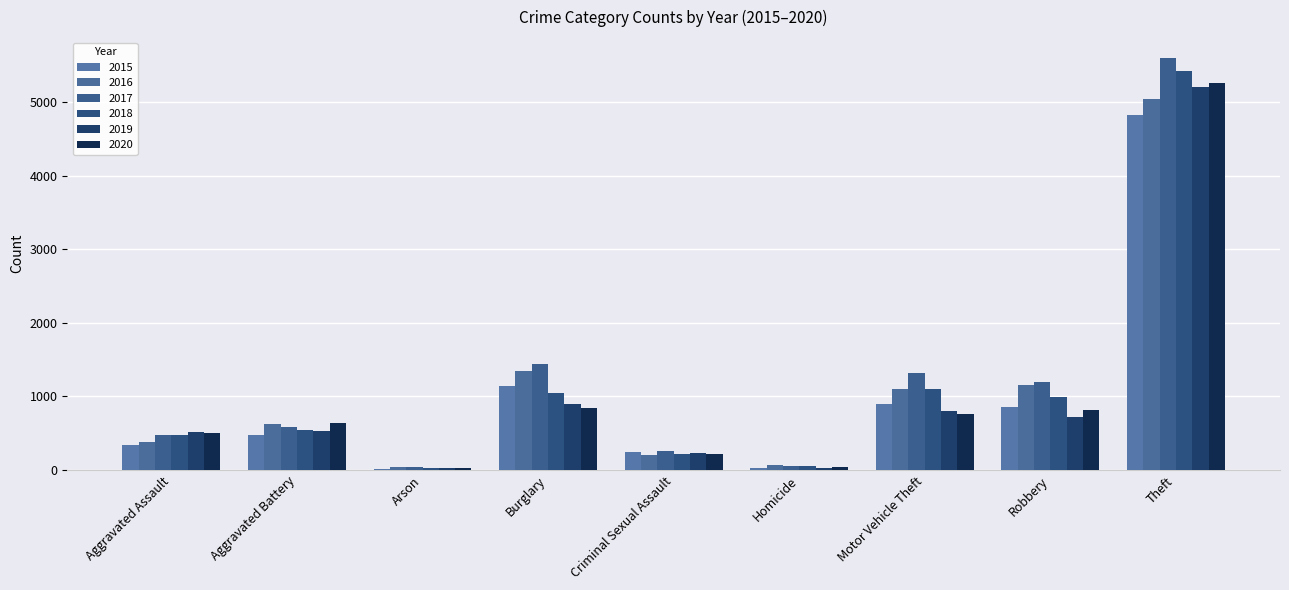

What are all the series names shown in the legend?

2015, 2016, 2017, 2018, 2019, 2020